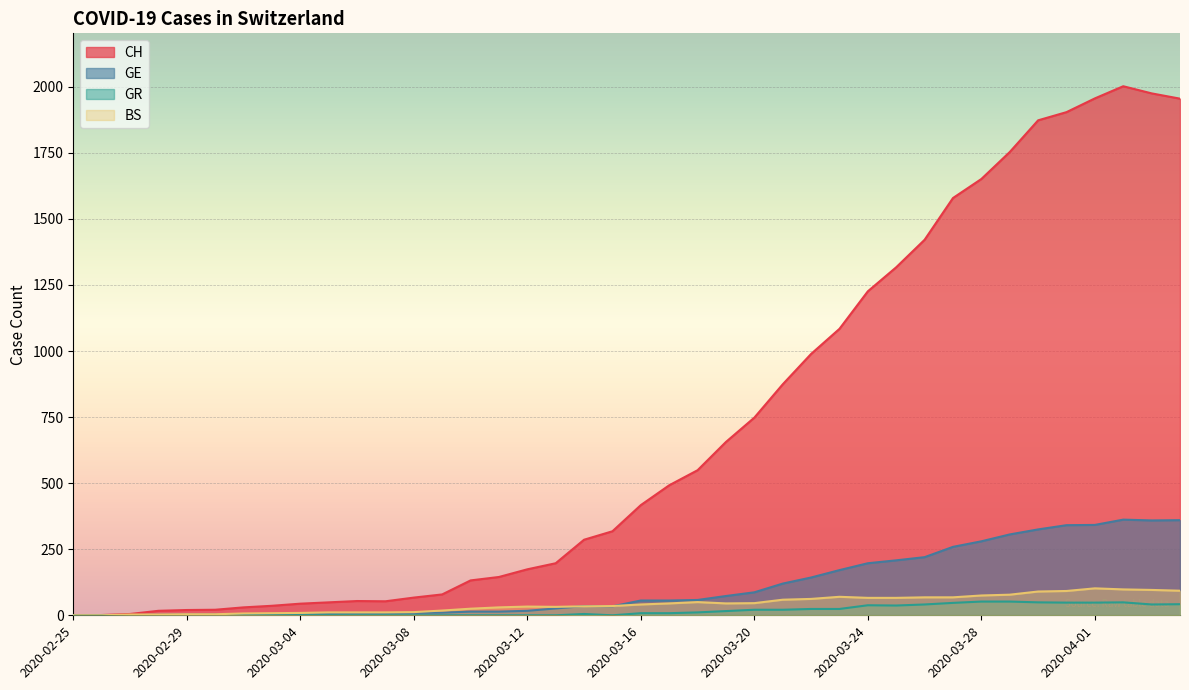

What is the difference between the maximum and minimum values in the GE series?

362